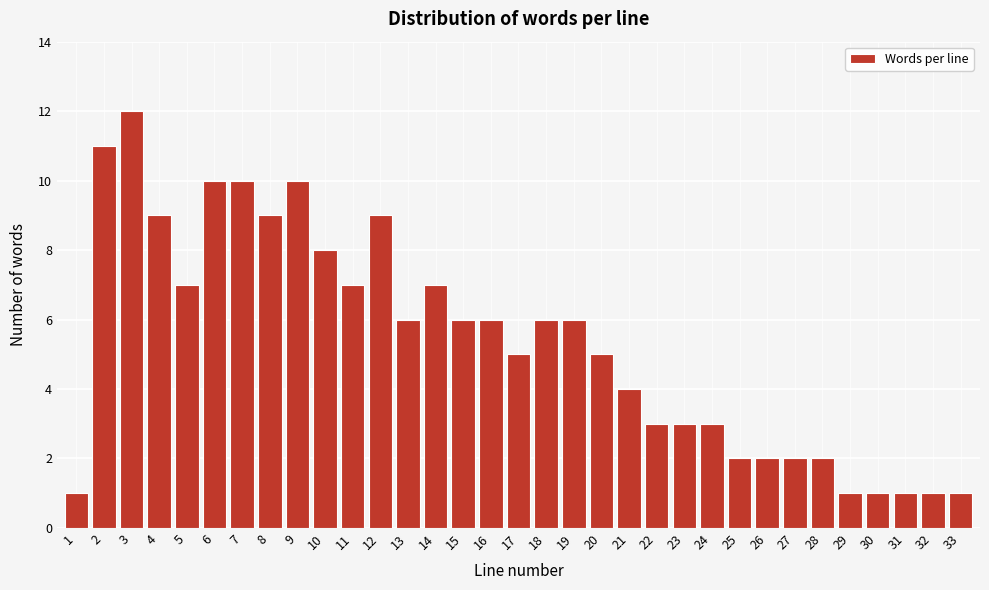

Which category has the highest value across all series?

3